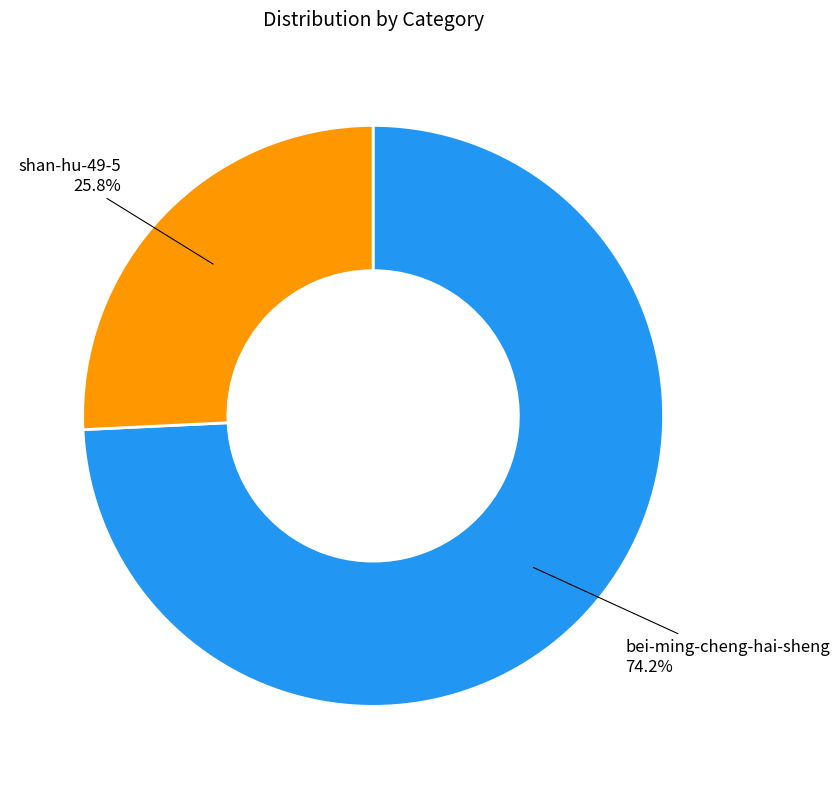

Rank the categories by value from lowest to highest.

shan-hu-49-5, bei-ming-cheng-hai-sheng